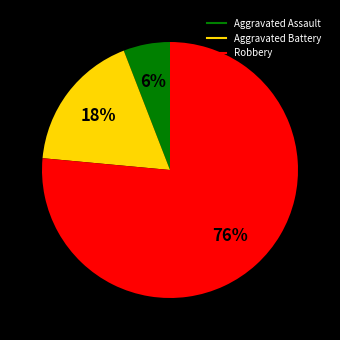

The Robbery slice represents 76% of the pie. True or false?

True